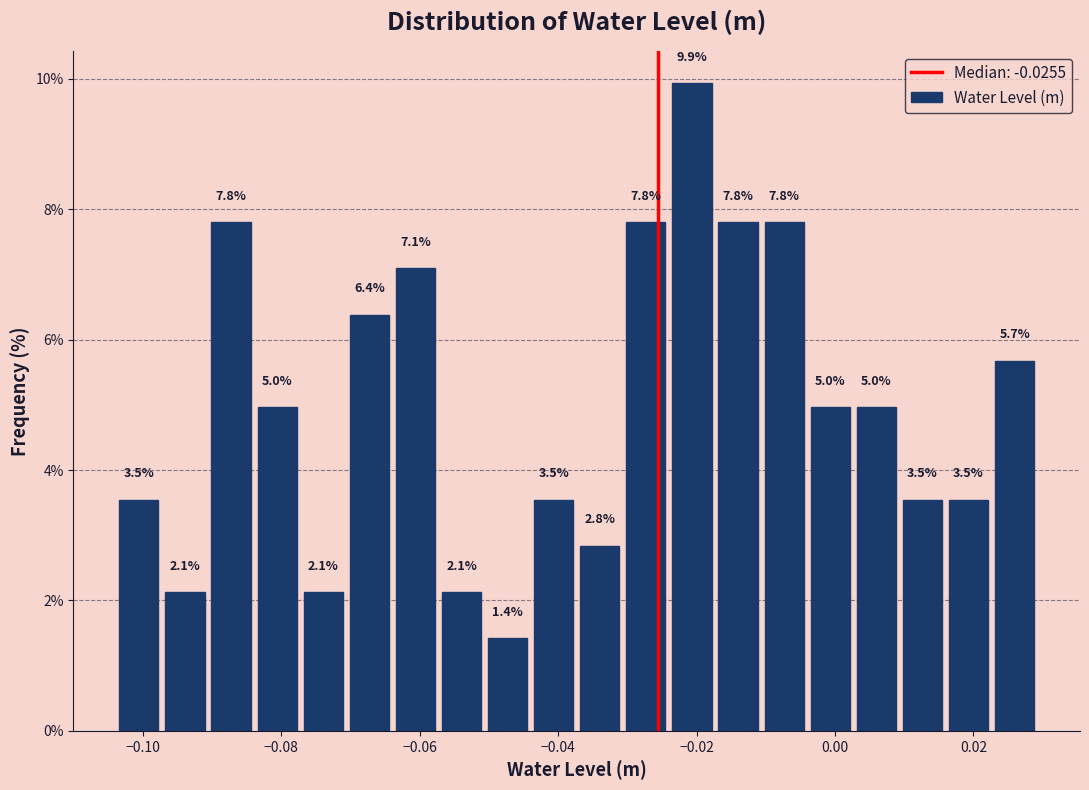

Around what value on the x-axis is the tallest bar? Give the approximate position of its centre, as read against the axis.

-0.020